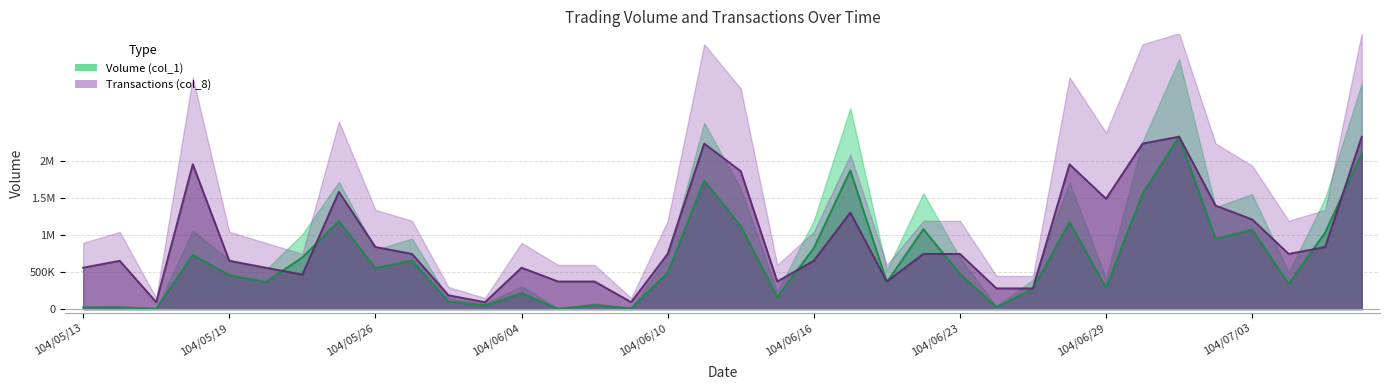

What is the difference between the second highest and second lowest values in the Volume (col_1) series?

2096000